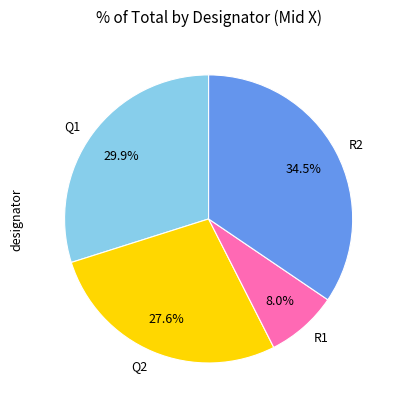

Which slice is the smallest?

R1